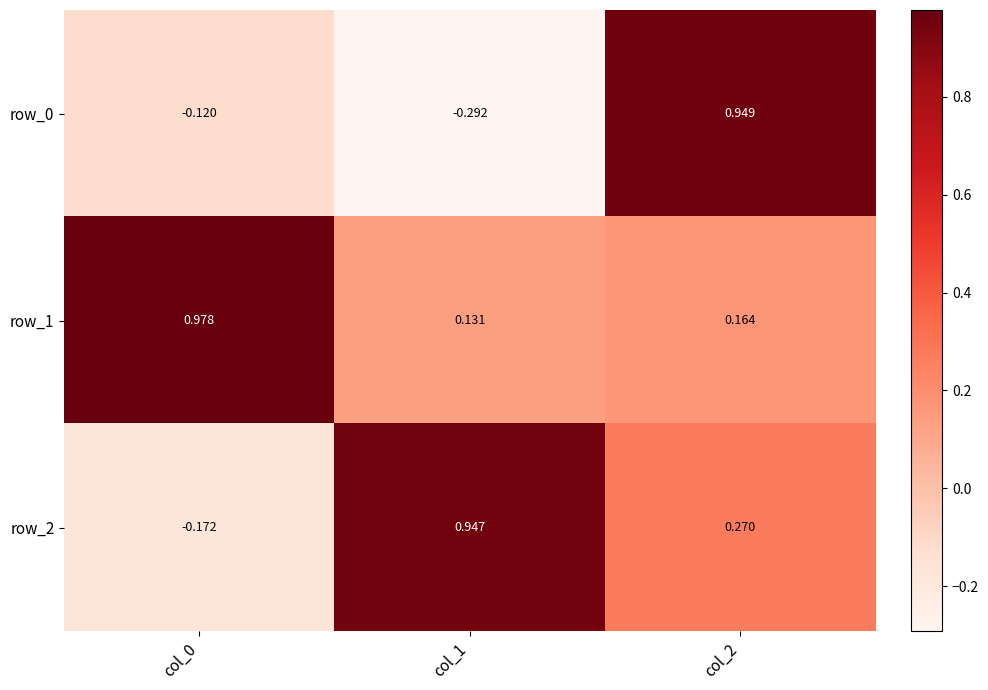

What is the difference between the maximum and minimum values in the row_2 series?

1.1